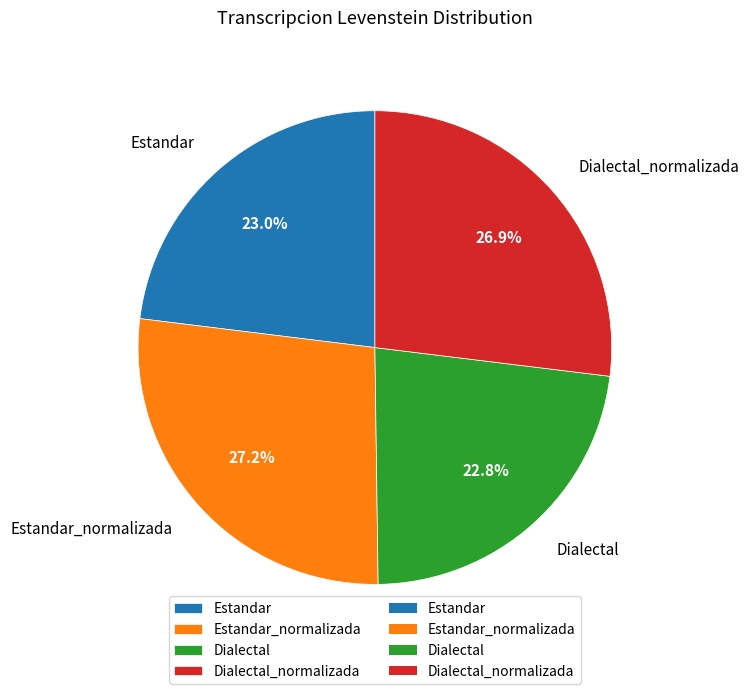

To the nearest percent, what percentage of the pie is Dialectal?

23%